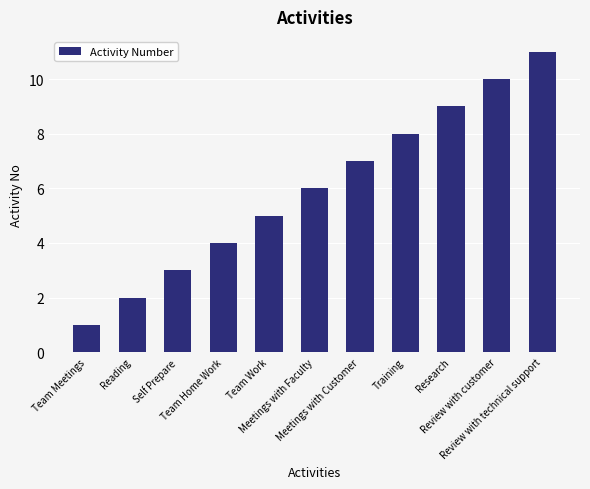

Reading left to right, list all the values displayed in this chart.

1	2	3	4	5	6	7	8	9	10	11